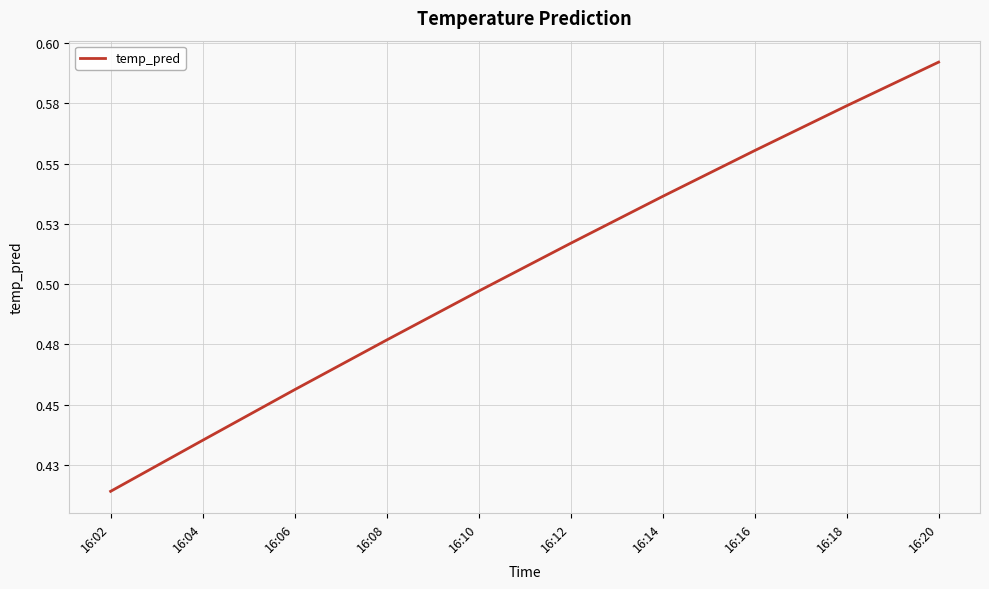

The value at 16:16 is 0.6. True or false?

True